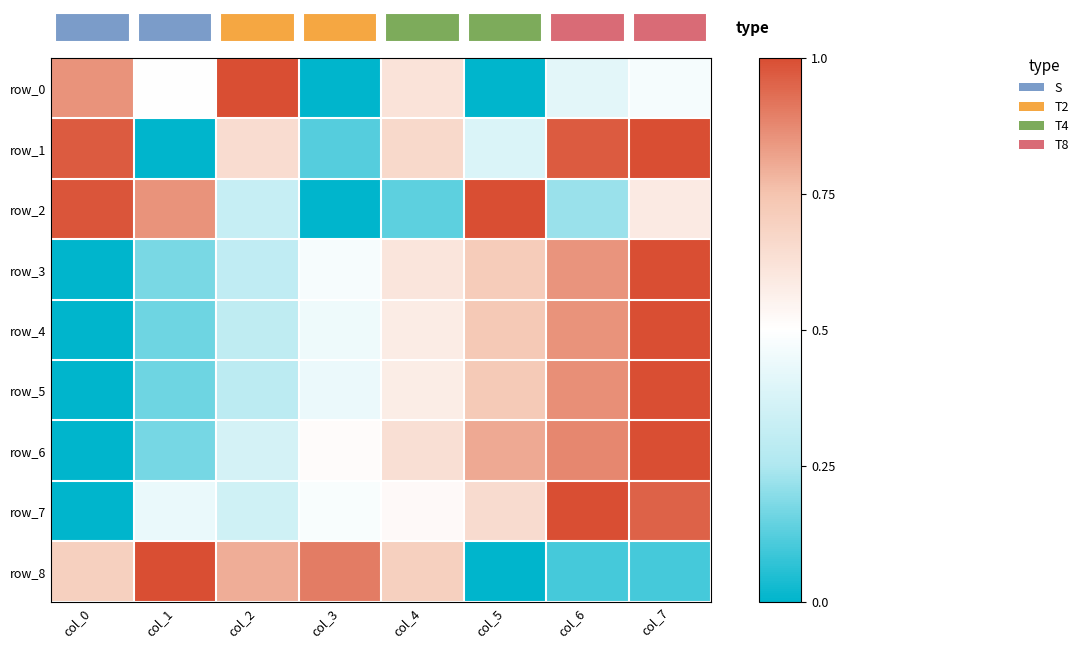

Rank the series by their maximum value, from lowest to highest.

row_5, row_3, row_0, row_2, row_8, row_4, row_7, row_6, row_1